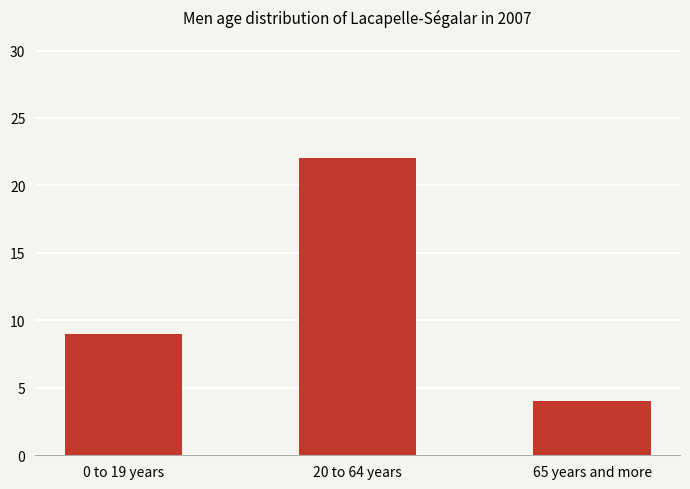

Are the bars horizontal?

No